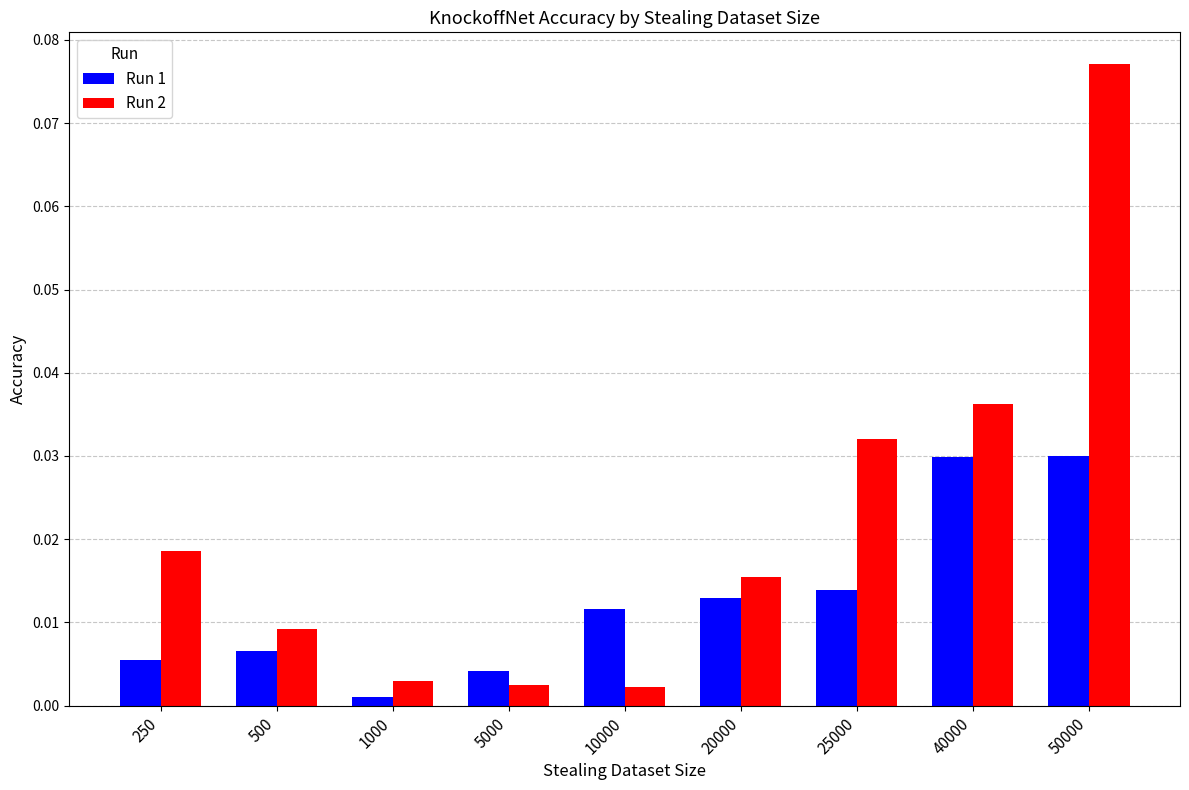

Is the value of Run 1 at 20000 greater than the value of Run 2 at 20000?

No